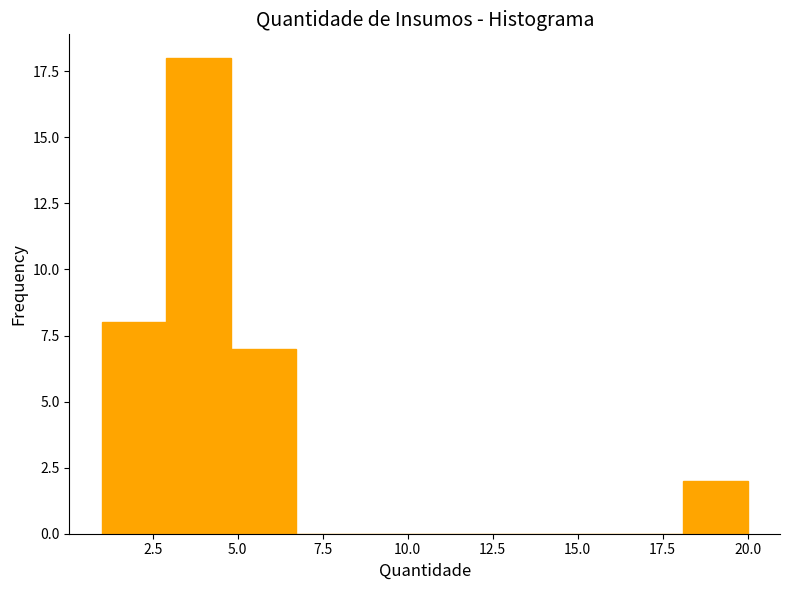

Read against the x-axis, roughly where is the centre of the tallest bar?

4.0